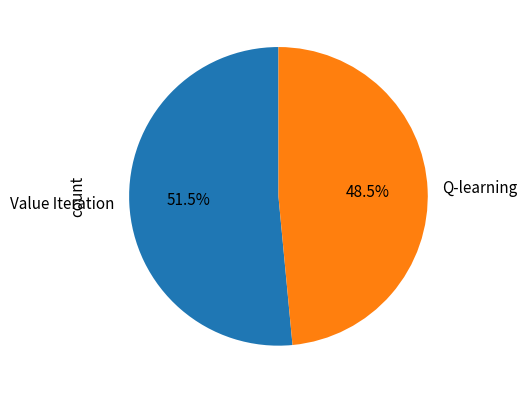

Do Q-learning and Value Iteration together represent more than half of the pie?

Yes